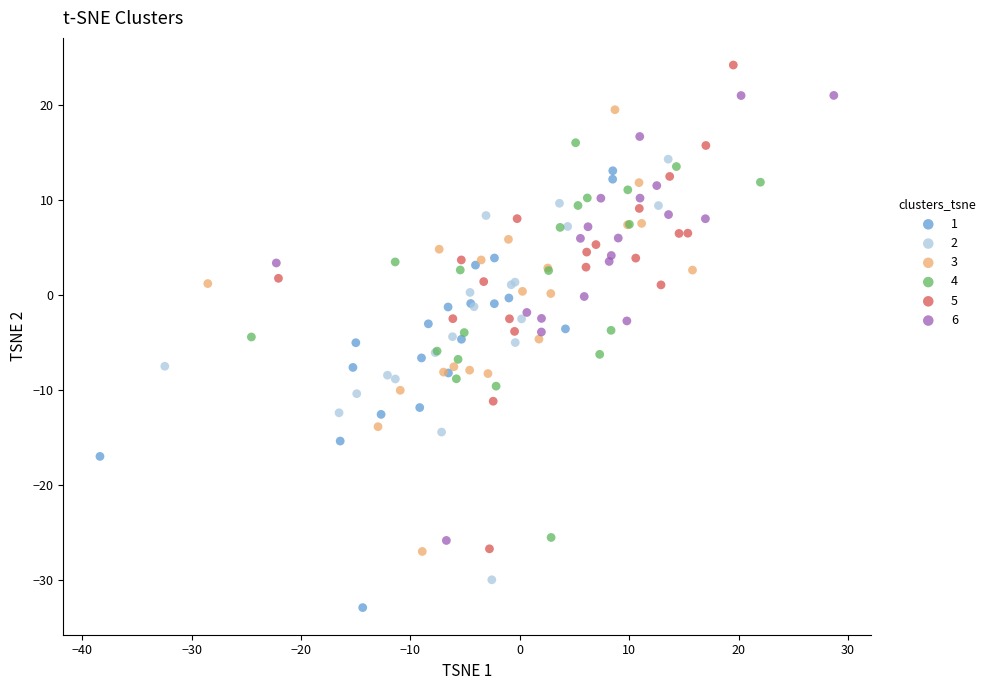

Which series reaches the maximum Y coordinate?

5